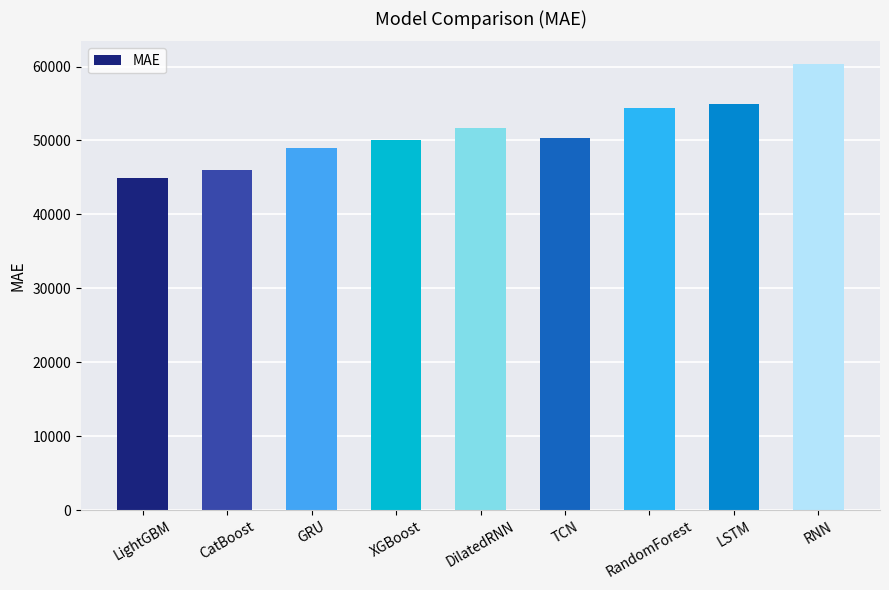

Which category has the highest value across all series?

RNN